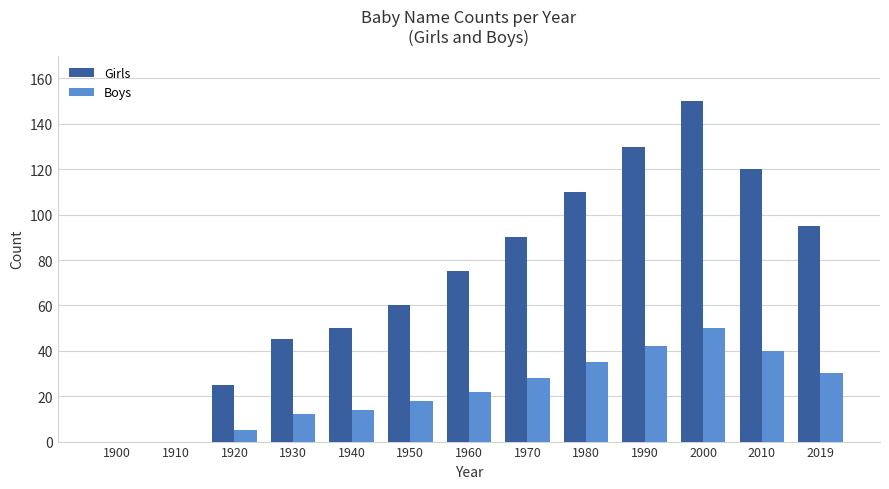

What is the total value across all series at 2019?

125